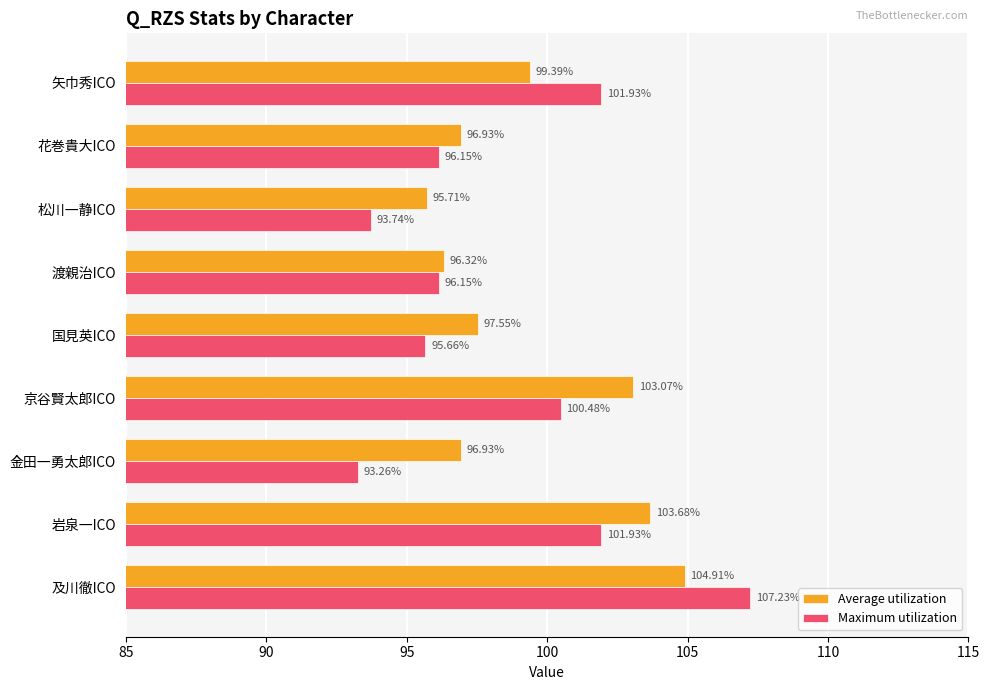

Which series has the largest total across all categories?

Average utilization